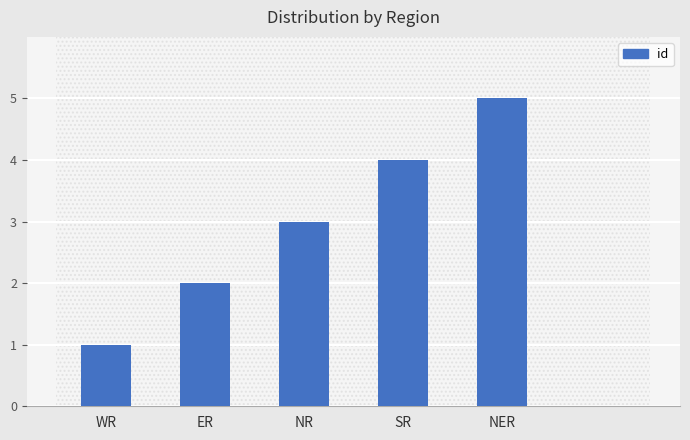

Is it true that the value at WR is 2?

False